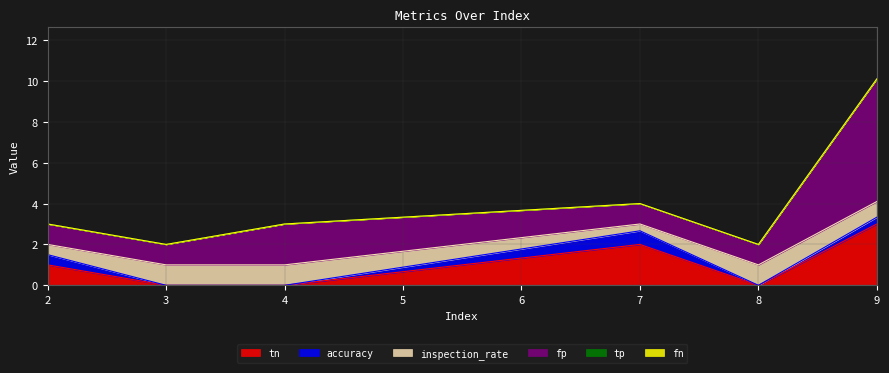

What are all the series names shown in the legend?

tn, accuracy, inspection_rate, fp, tp, fn